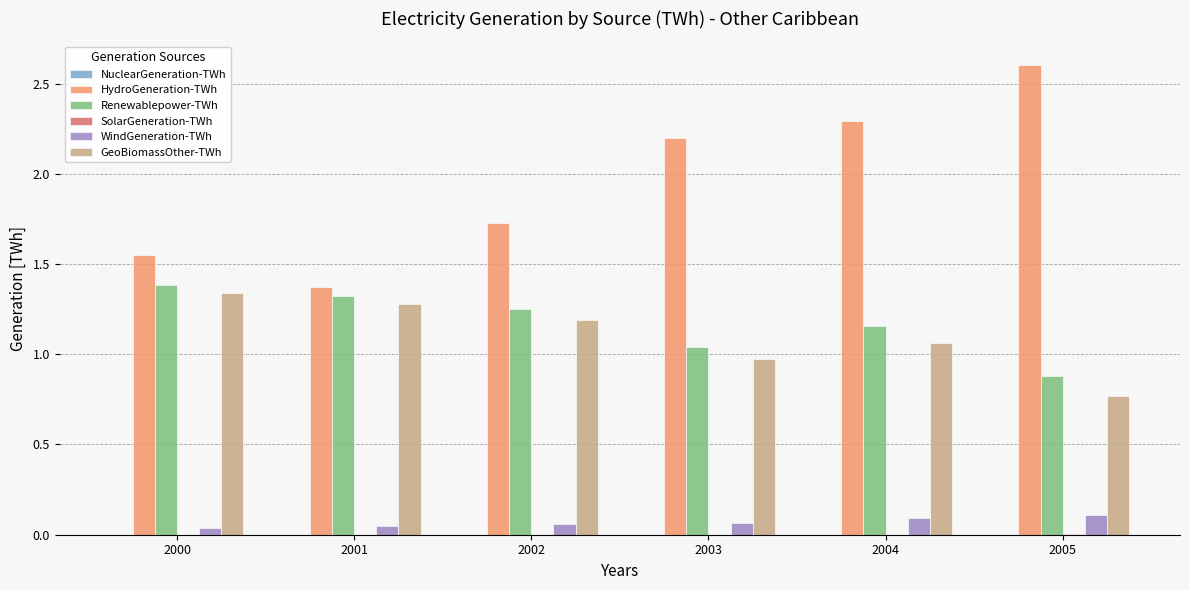

True or false: Renewablepower-TWh has a value of 1.3 at 2001.

True